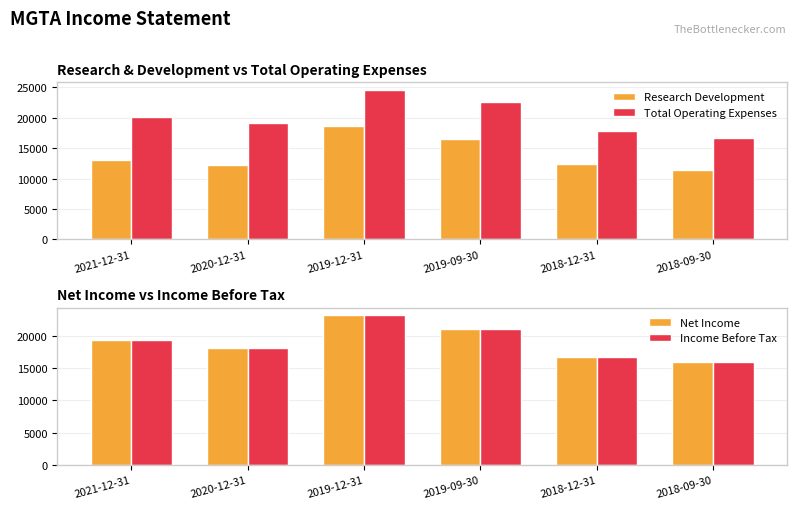

What is the difference between the Total Operating Expenses values at 2019-12-31 and 2018-09-30?

7900